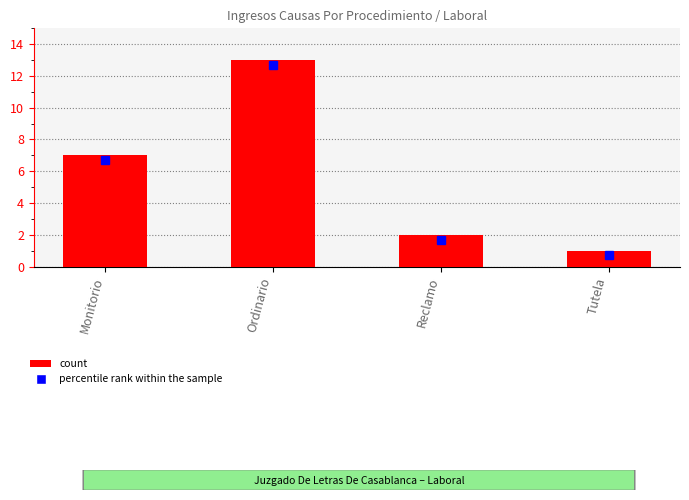

Reading left to right, extract all data points from this chart.

7	13	2	1